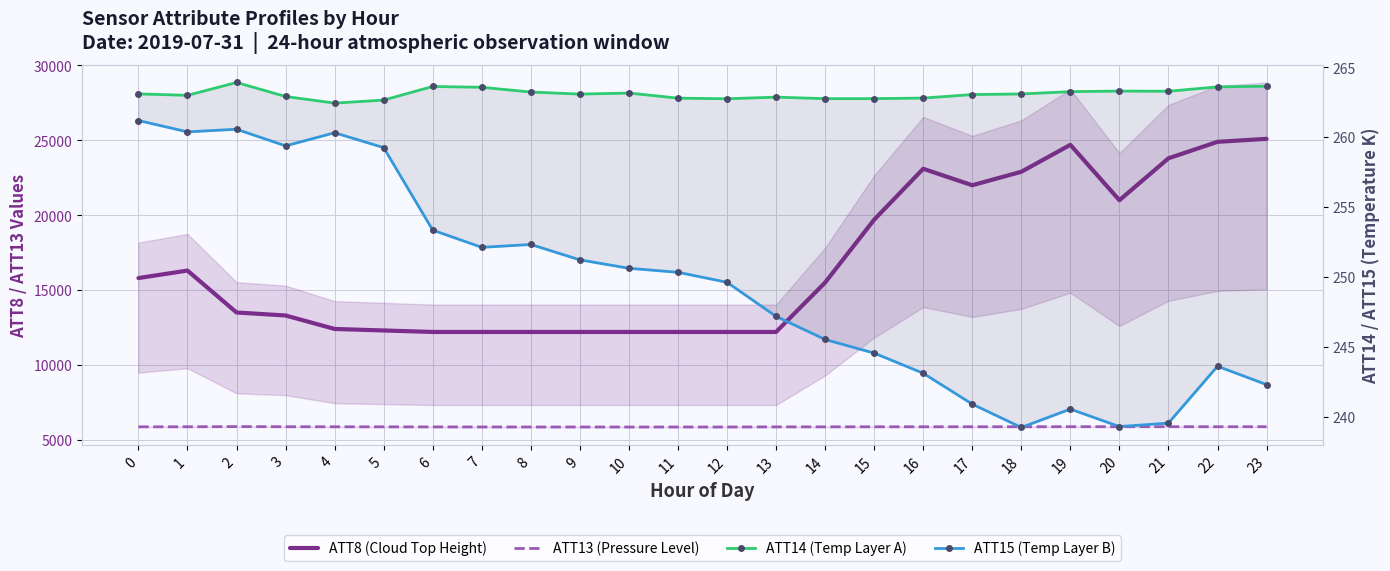

What is the spread (max minus min) of values at 7?

11947.9